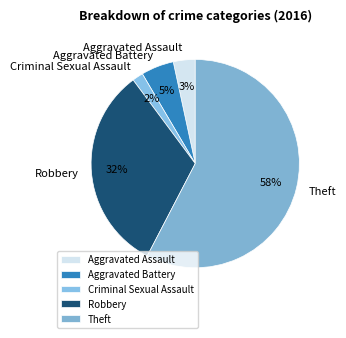

Is there any slice that represents more than half of the pie?

Yes